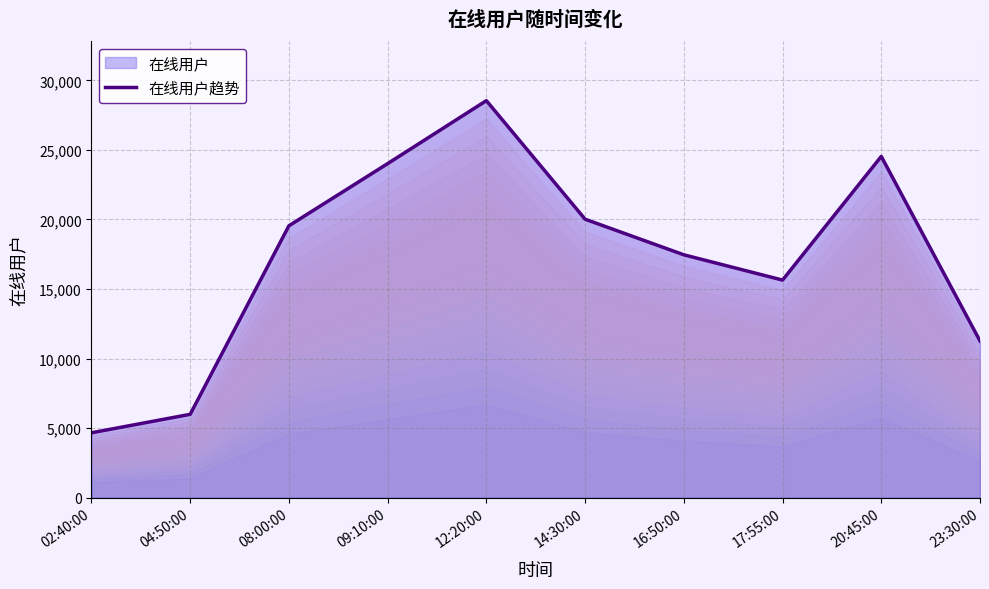

Between 12:20:00 and 04:50:00, which is larger?

12:20:00